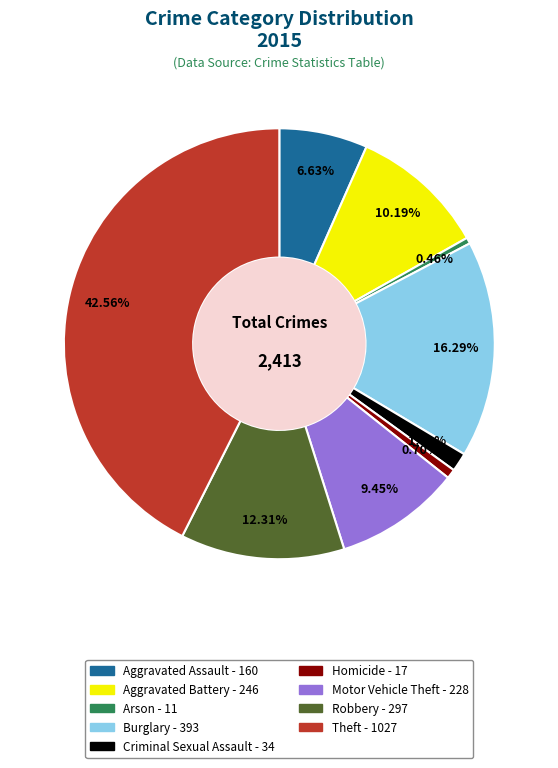

Does any single category account for the majority?

No